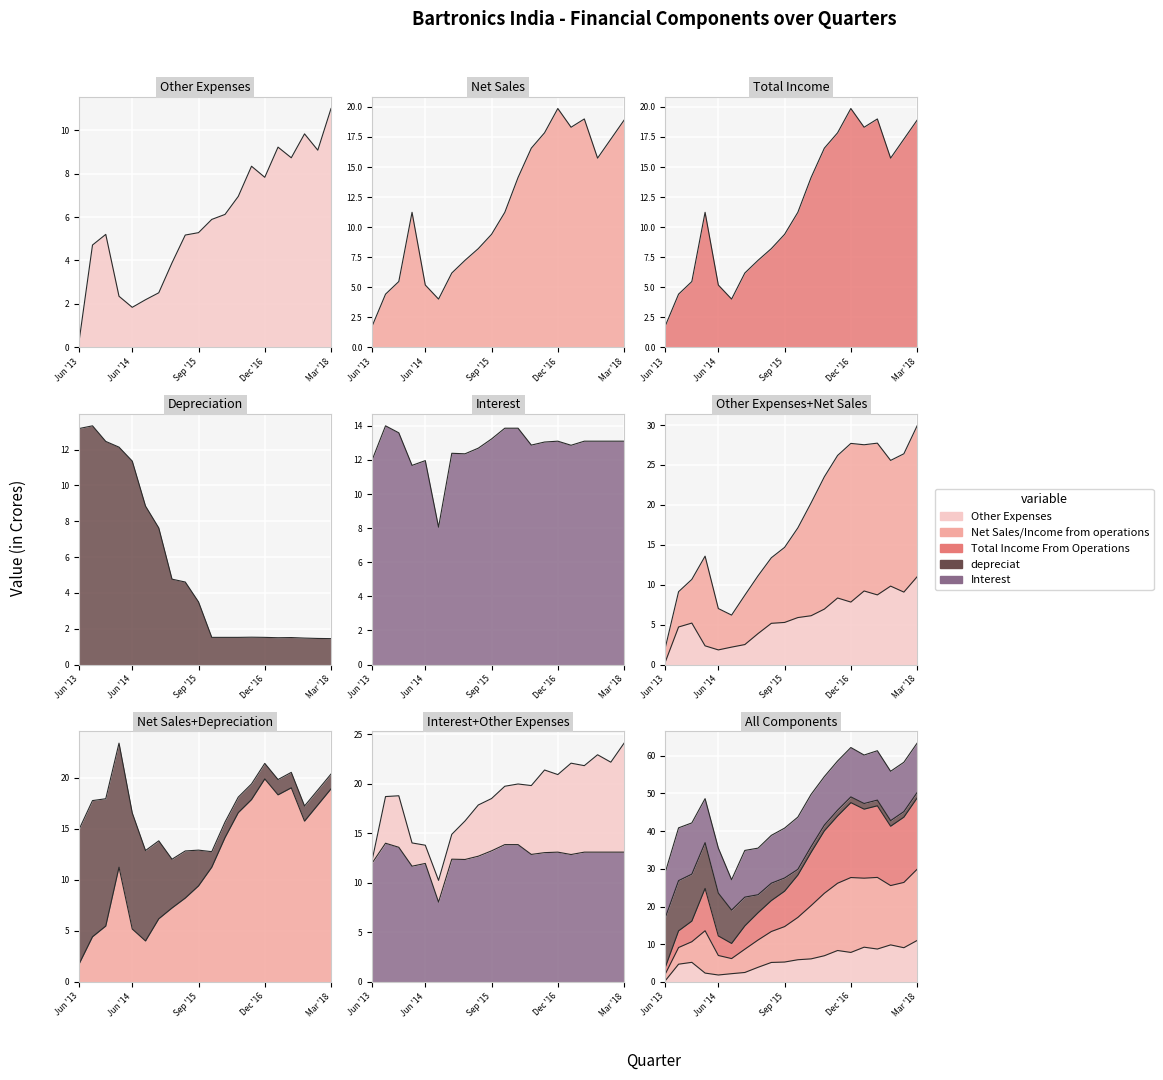

At which label does Other Expenses reach its minimum?

Jun '13